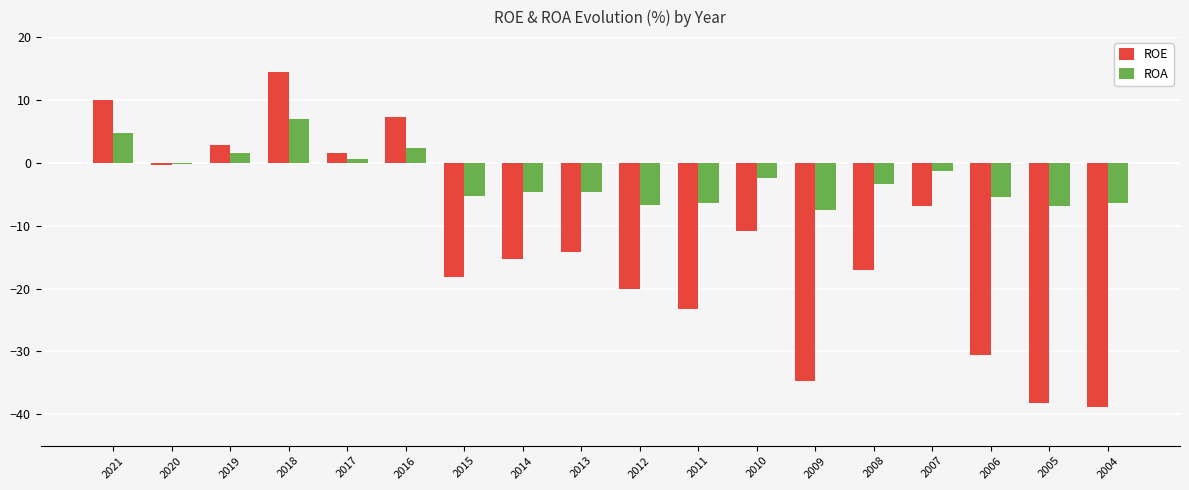

What value does the ROA series have at 2014?

-4.7